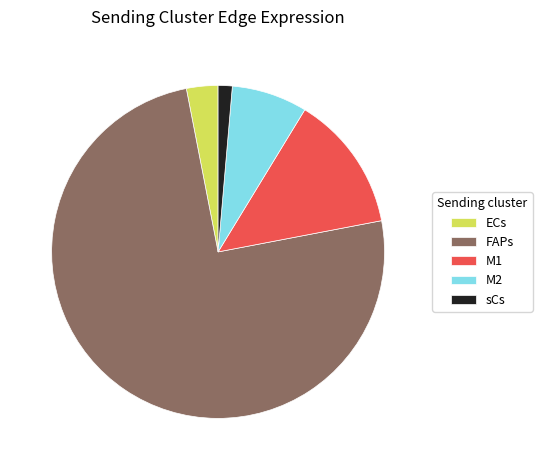

Combined, do sCs and M1 account for over 50%?

No